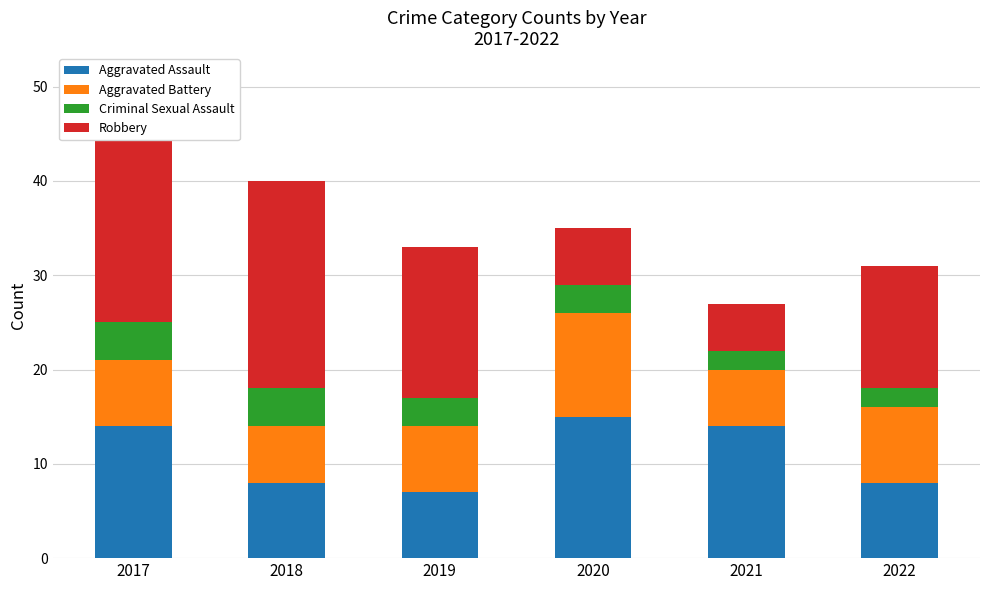

What is the value of the Aggravated Assault bar at the 3rd from the left?

7